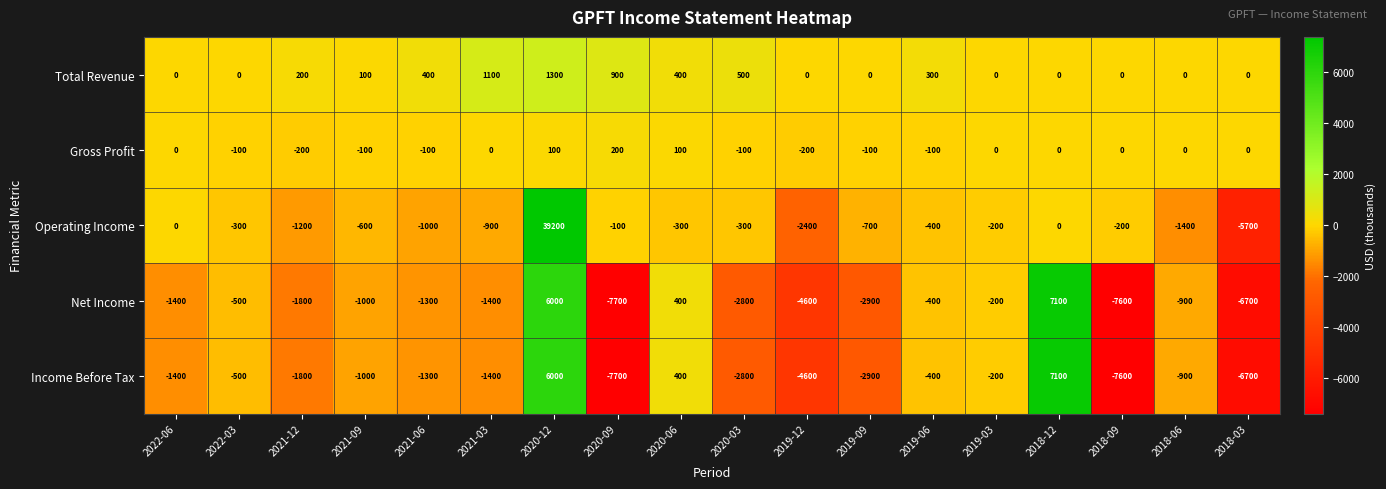

What is the greatest value displayed?

39200